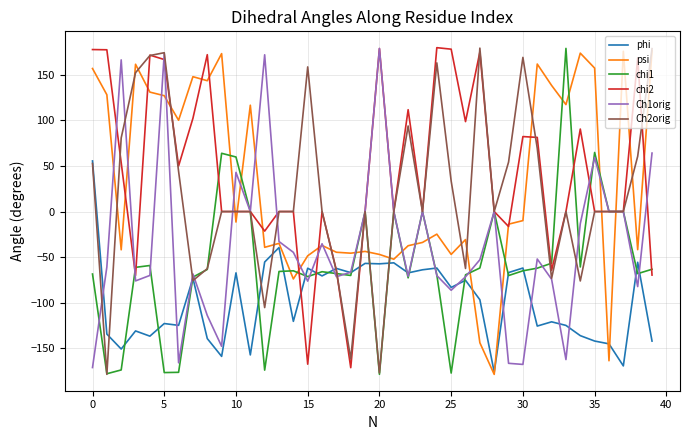

What is the minimum value for psi?

-178.6